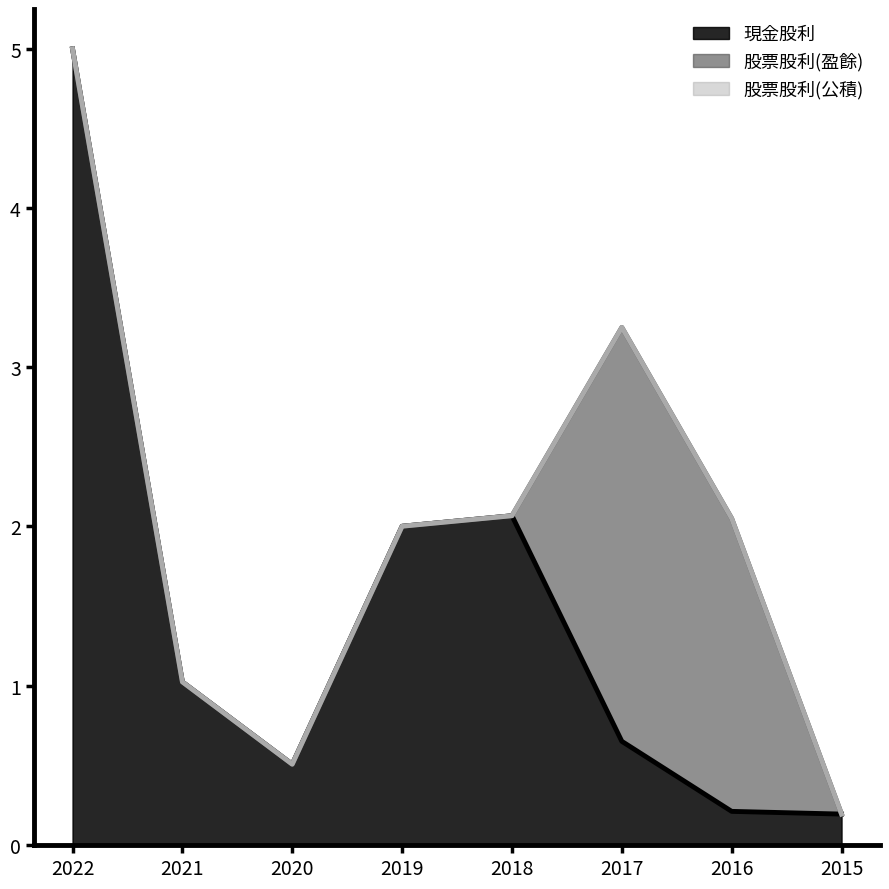

Is it true that 現金股利 equals 0.2 at 2015?

True